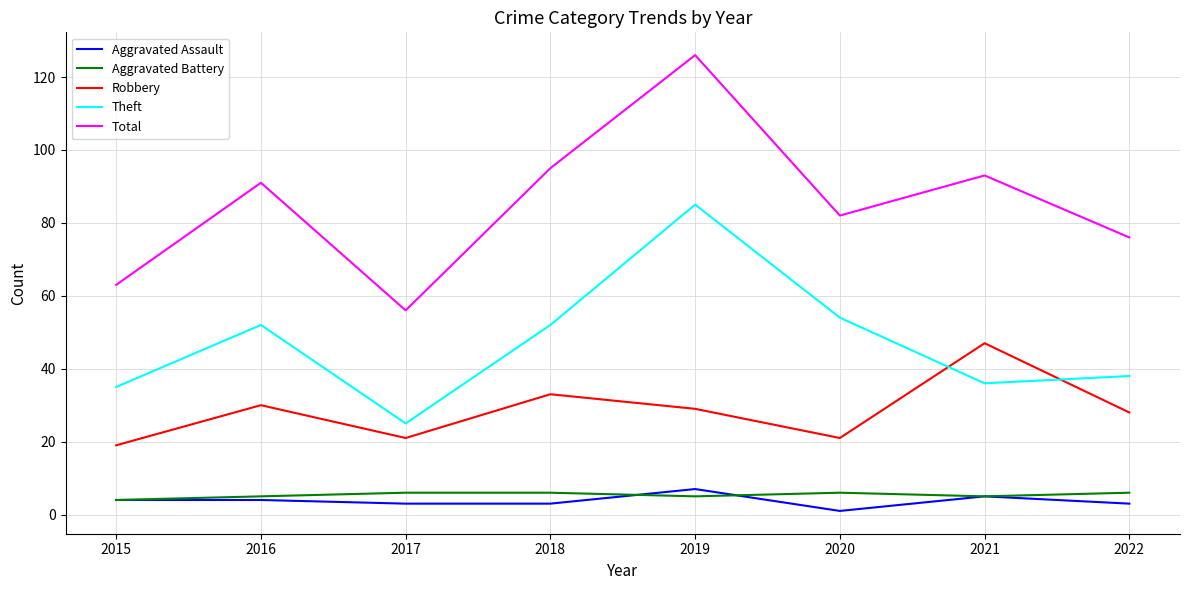

True or false: Aggravated Battery and Robbery cross at least once.

False